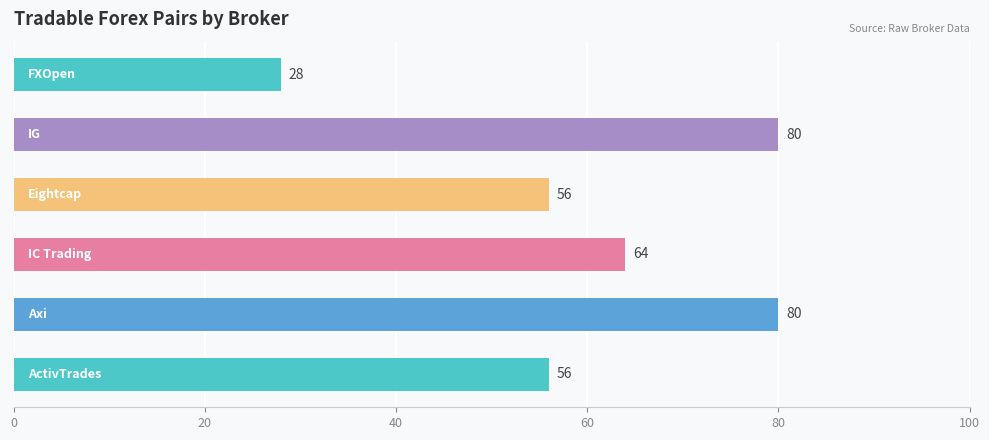

How many bars are there in total?

6